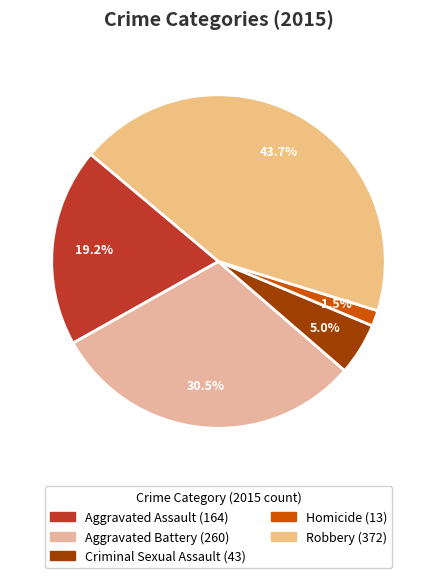

What is the largest slice in the pie chart?

Robbery